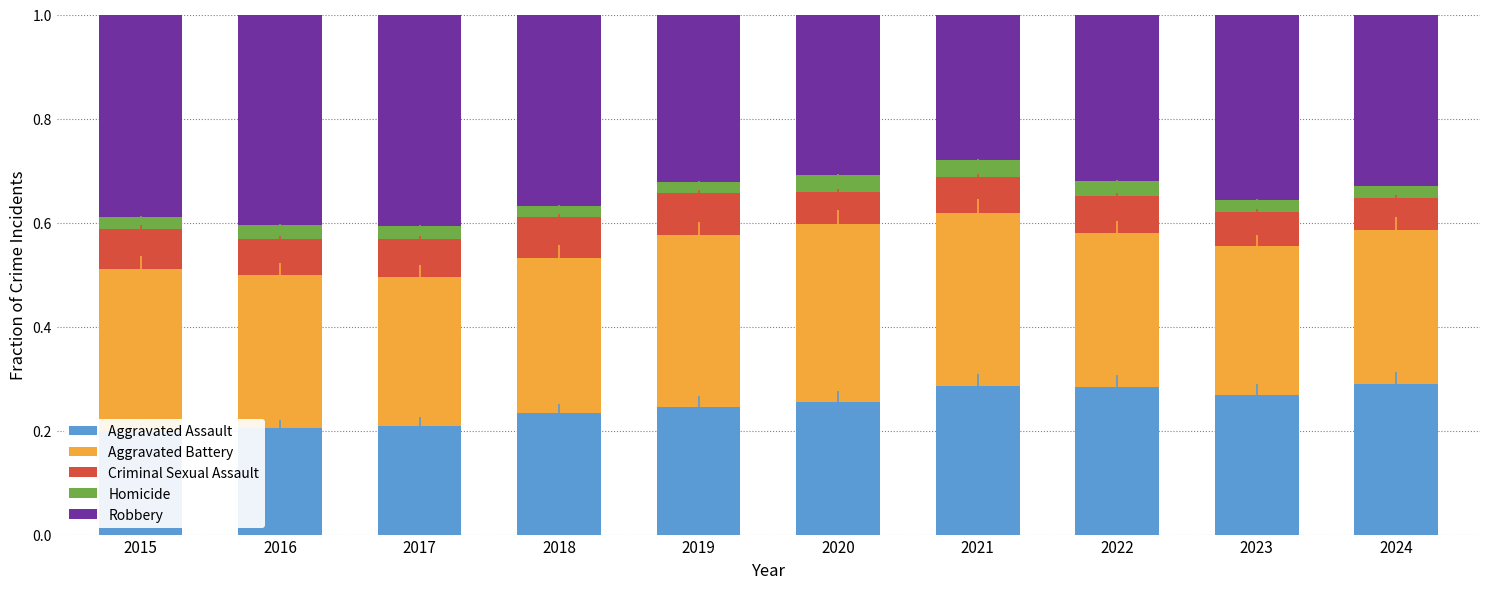

Reading left to right, what are all the values shown in this chart?

Aggravated Assault: 2015=0.2	2016=0.2	2017=0.2	2018=0.2	2019=0.2	2020=0.3	2021=0.3	2022=0.3	2023=0.3	2024=0.3
Aggravated Battery: 2015=0.3	2016=0.3	2017=0.3	2018=0.3	2019=0.3	2020=0.3	2021=0.3	2022=0.3	2023=0.3	2024=0.3
Criminal Sexual Assault: 2015=0.1	2016=0.1	2017=0.1	2018=0.1	2019=0.1	2020=0.1	2021=0.1	2022=0.1	2023=0.1	2024=0.1
Homicide: 2015=0.0	2016=0.0	2017=0.0	2018=0.0	2019=0.0	2020=0.0	2021=0.0	2022=0.0	2023=0.0	2024=0.0
Robbery: 2015=0.4	2016=0.4	2017=0.4	2018=0.4	2019=0.3	2020=0.3	2021=0.3	2022=0.3	2023=0.4	2024=0.3